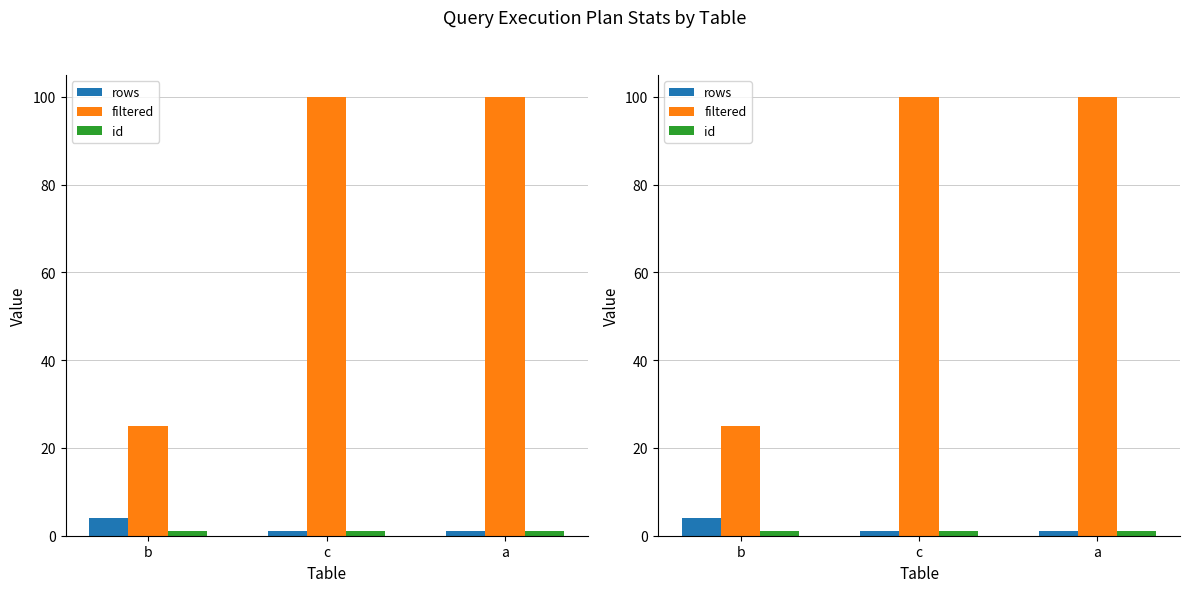

What is the lowest value of the id series?

1